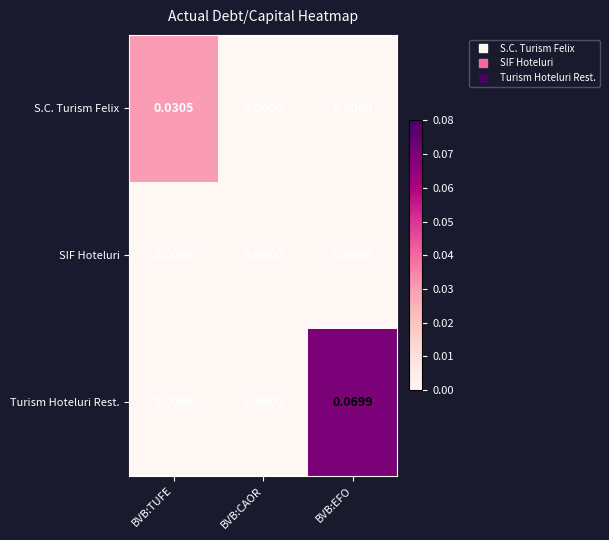

List the series in order of their peak value, highest first.

Turism Hoteluri Rest., S.C. Turism Felix, SIF Hoteluri